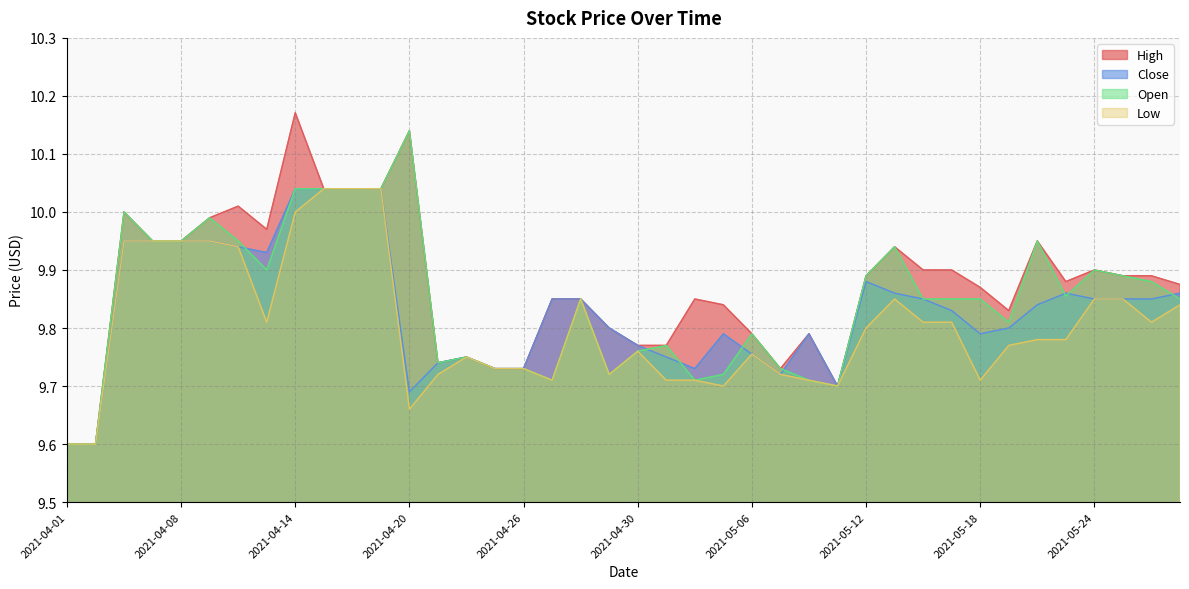

What position from the left is 2021-05-17?

32